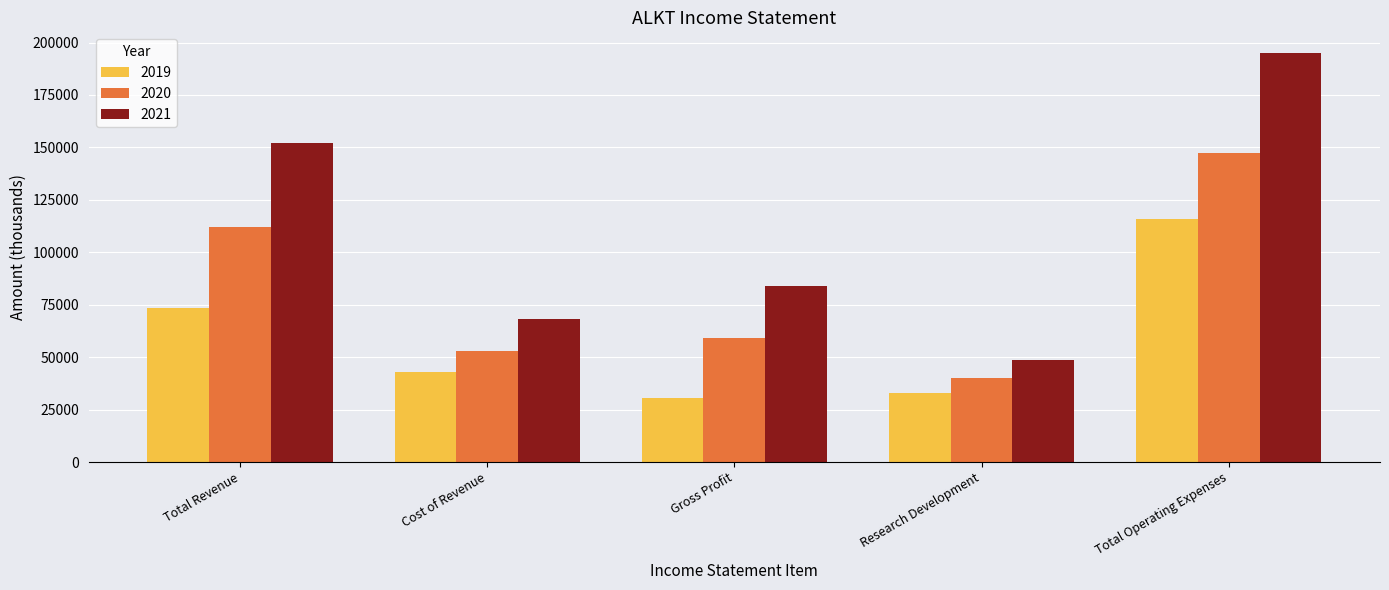

At which label is 2021 closest to 121950?

Total Revenue